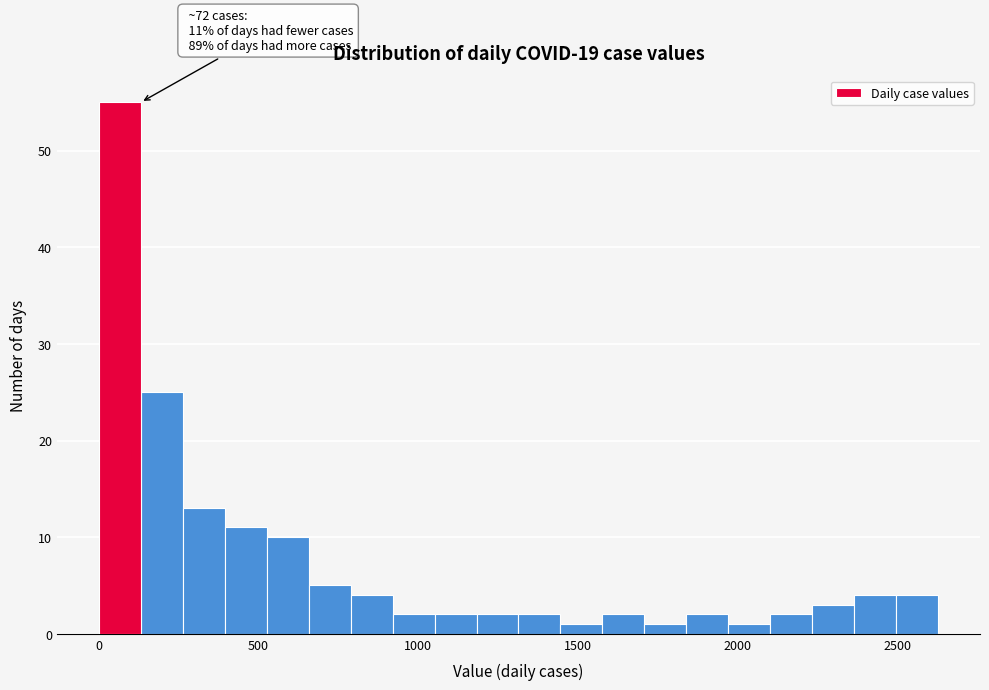

Read against the x-axis, roughly where is the centre of the tallest bar?

50